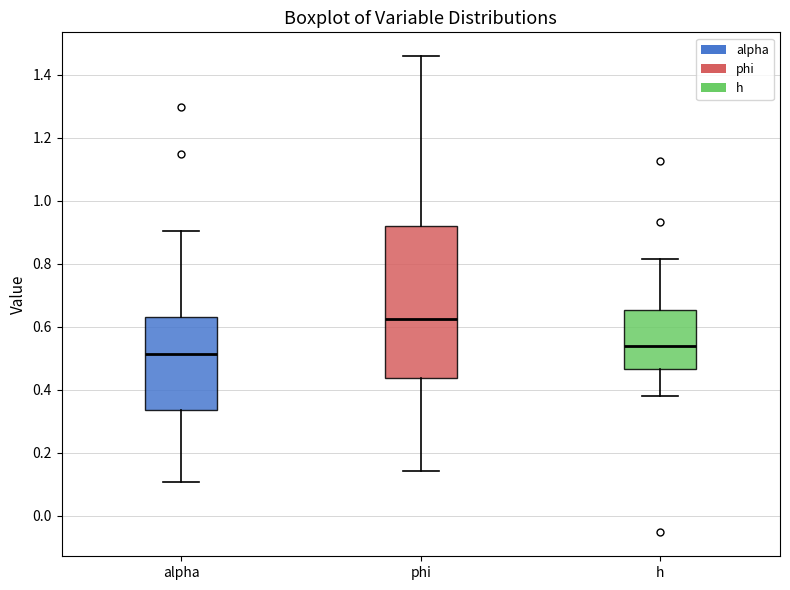

Comparing the boxes themselves (not the whiskers), which one is the tallest?

phi